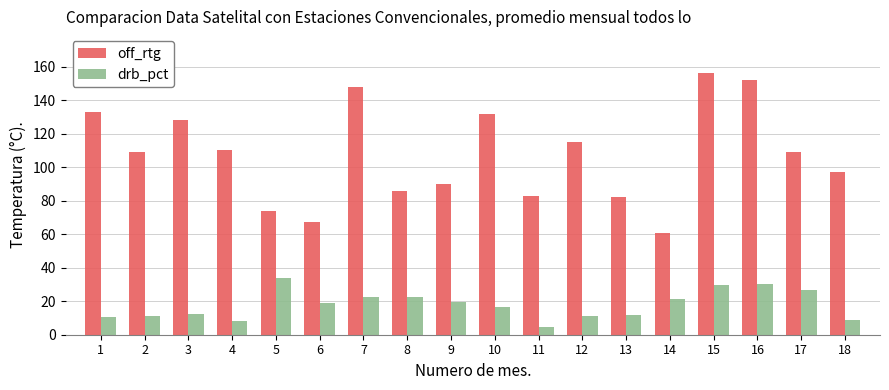

What is the approximate value of drb_pct at 10?

16.4